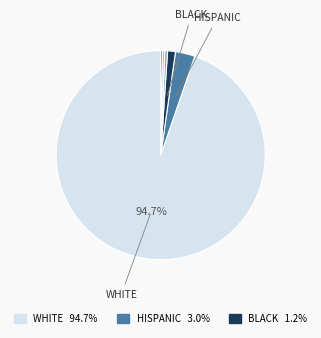

Is there a majority slice in this chart?

Yes